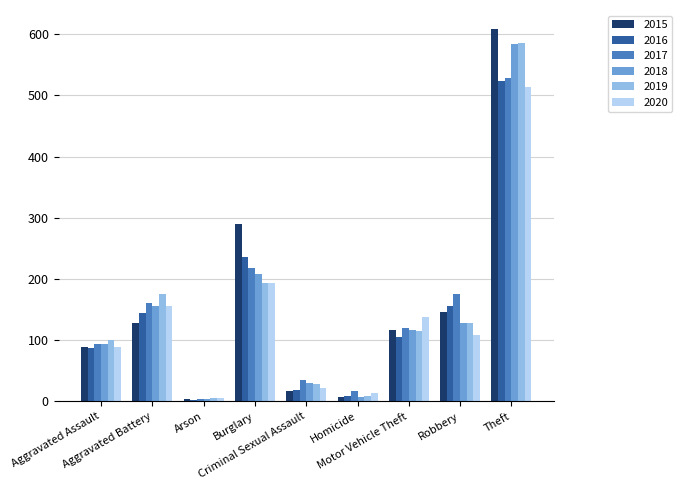

What is the difference between the second highest and second lowest values in the 2019 series?

186